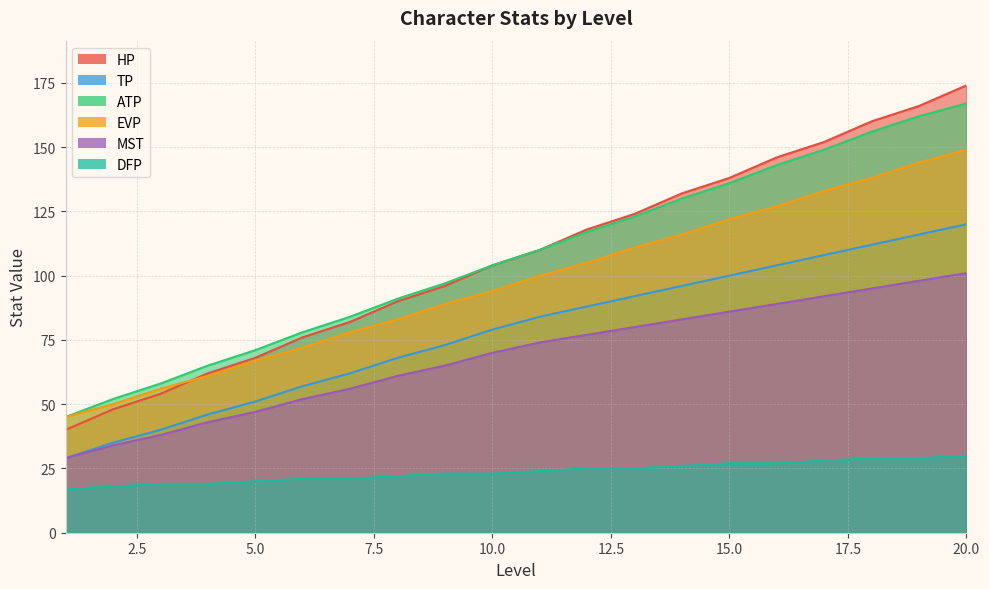

List the labels in order of MST value, largest first.

20, 19, 18, 17, 16, 15, 14, 13, 12, 11, 10, 9, 8, 7, 6, 5, 4, 3, 2, 1